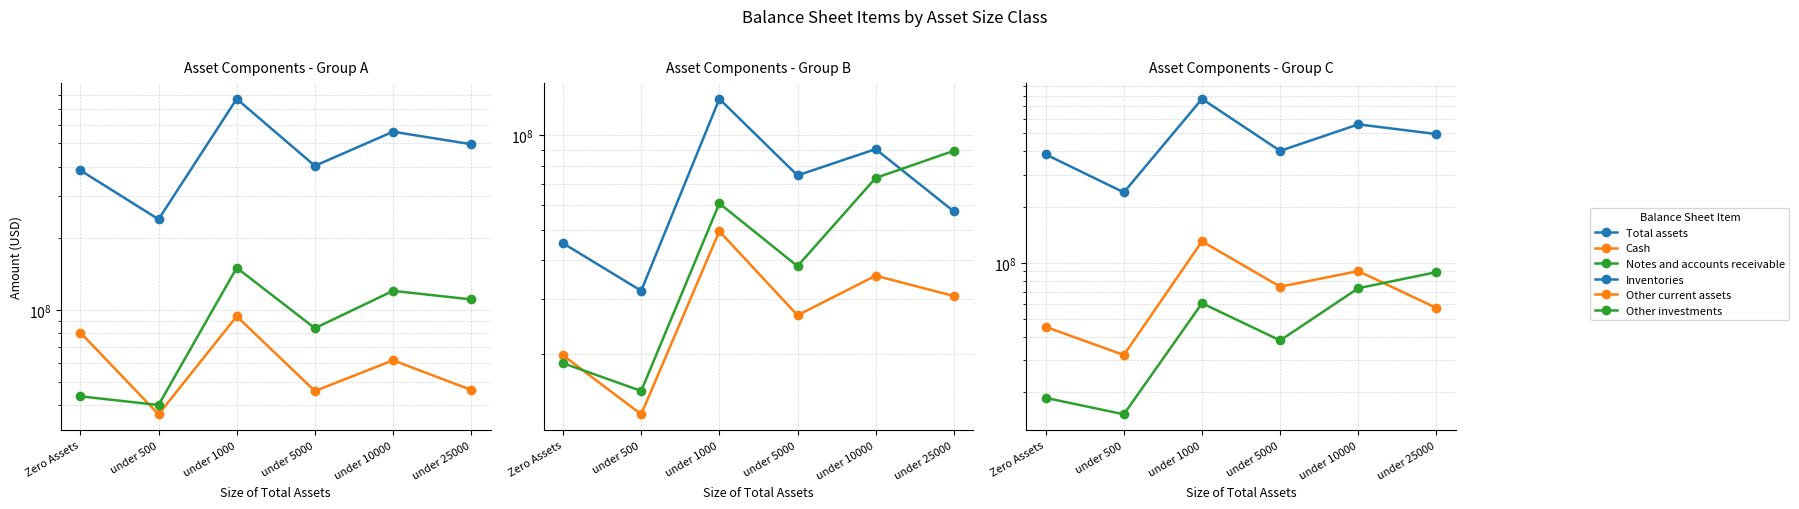

How many values in the Notes and accounts receivable series exceed 111028499?

2